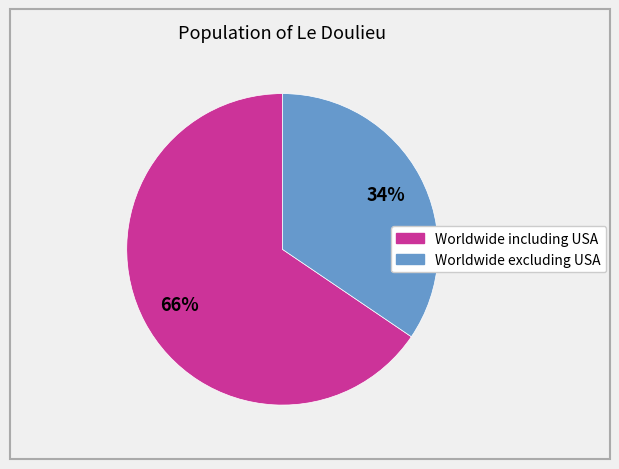

Is it true that Worldwide excluding USA is 34% of the pie?

True